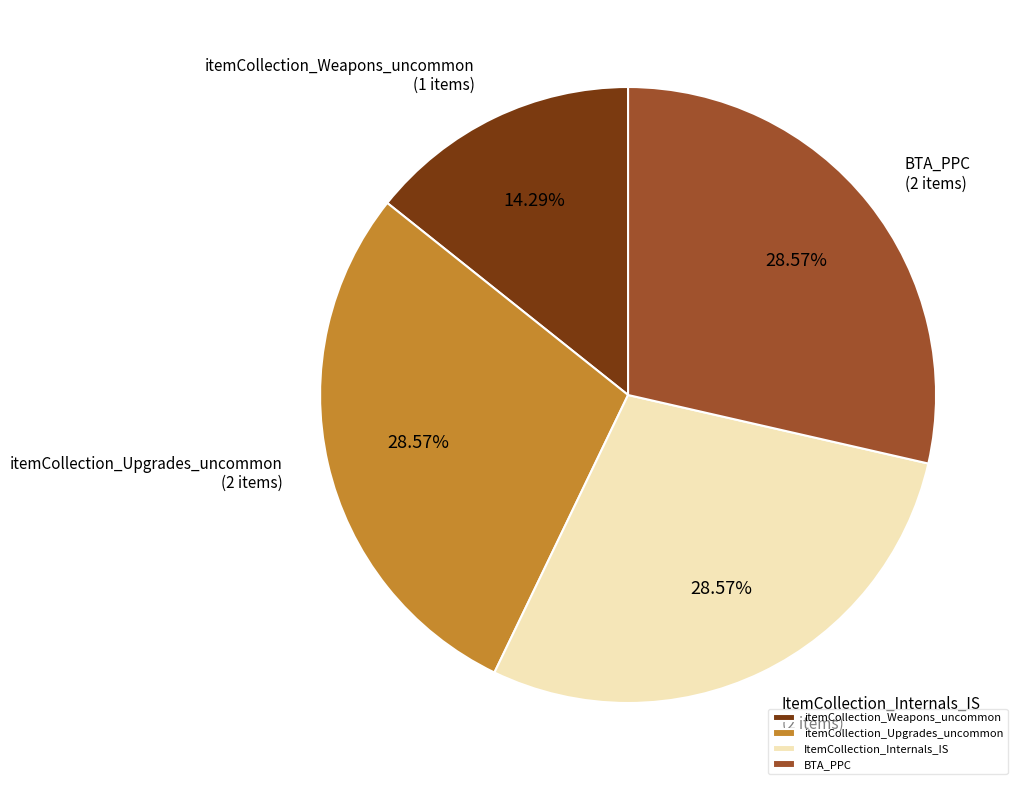

To the nearest percent, what is the average slice percentage?

25%